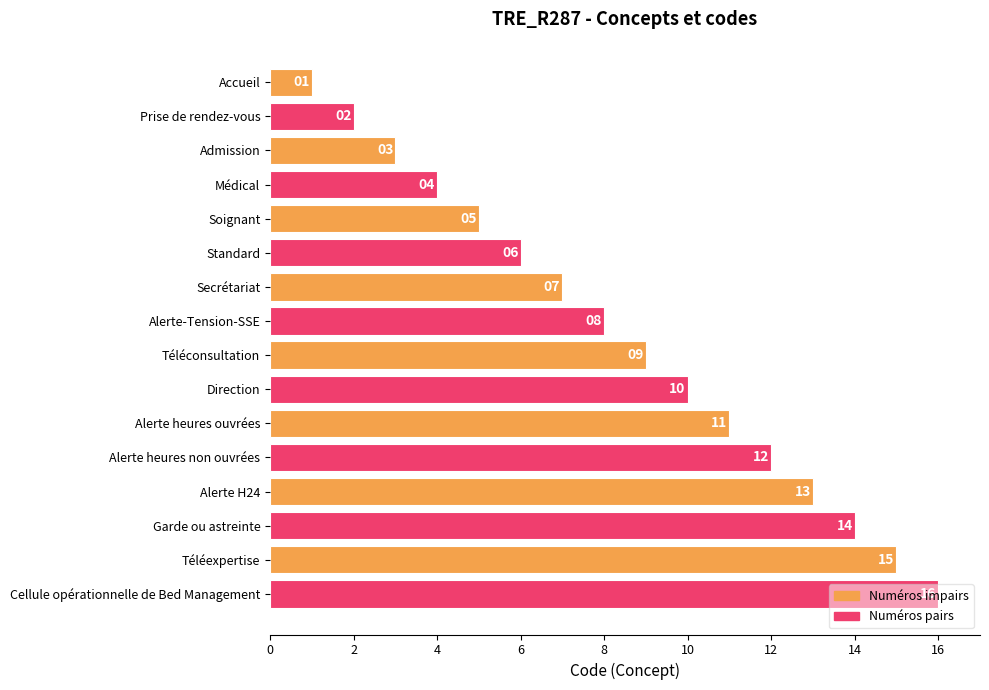

Which has a higher value, Téléconsultation or Médical?

Téléconsultation